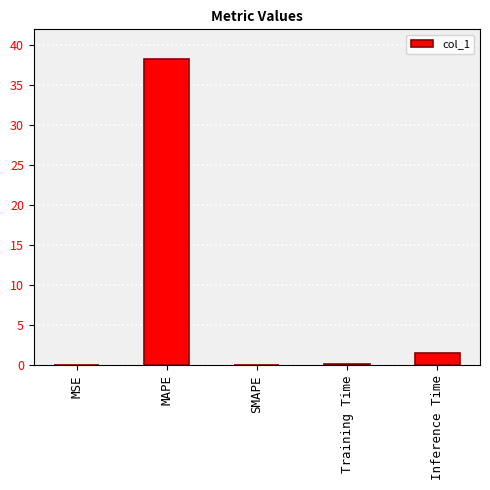

The value at MAPE is 38.3. True or false?

True